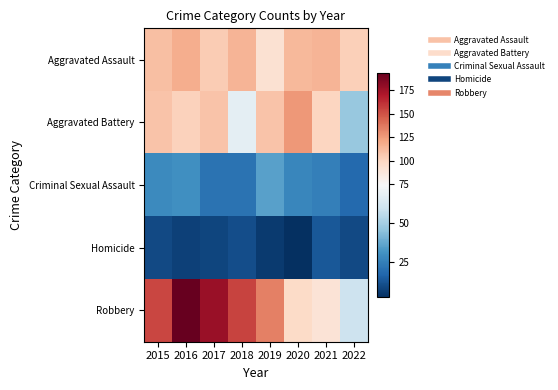

Which series changed the most between 2015 and 2019?

Robbery